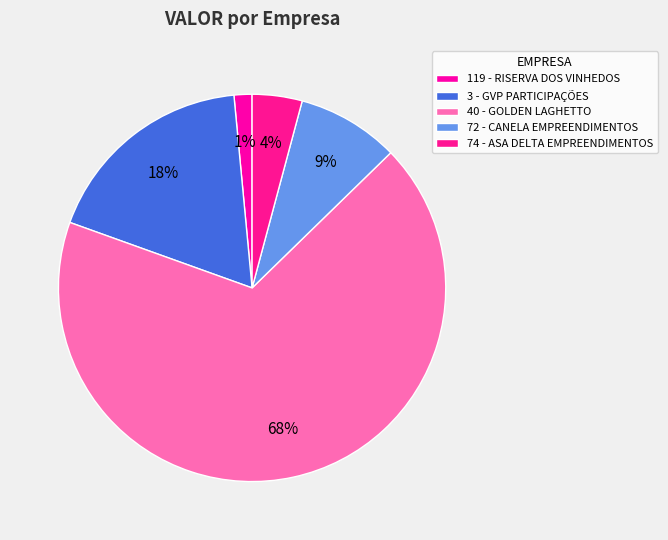

How many slices are in this pie chart?

5